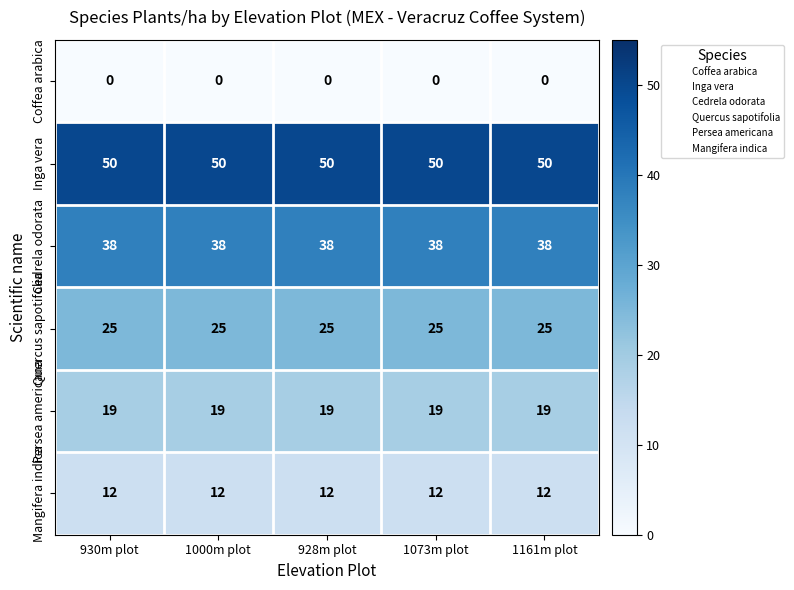

The value of Persea americana at 1000m plot is 6. True or false?

False